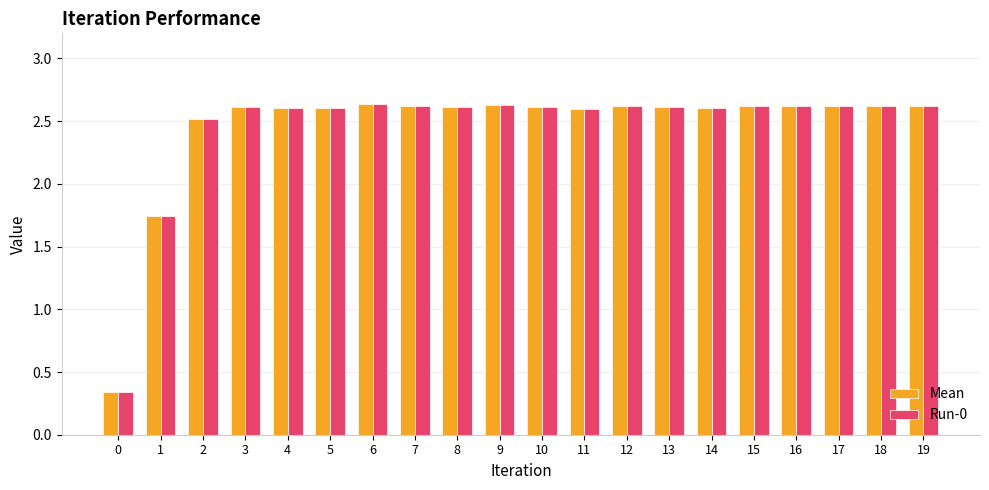

Count the number of categories in the chart.

20